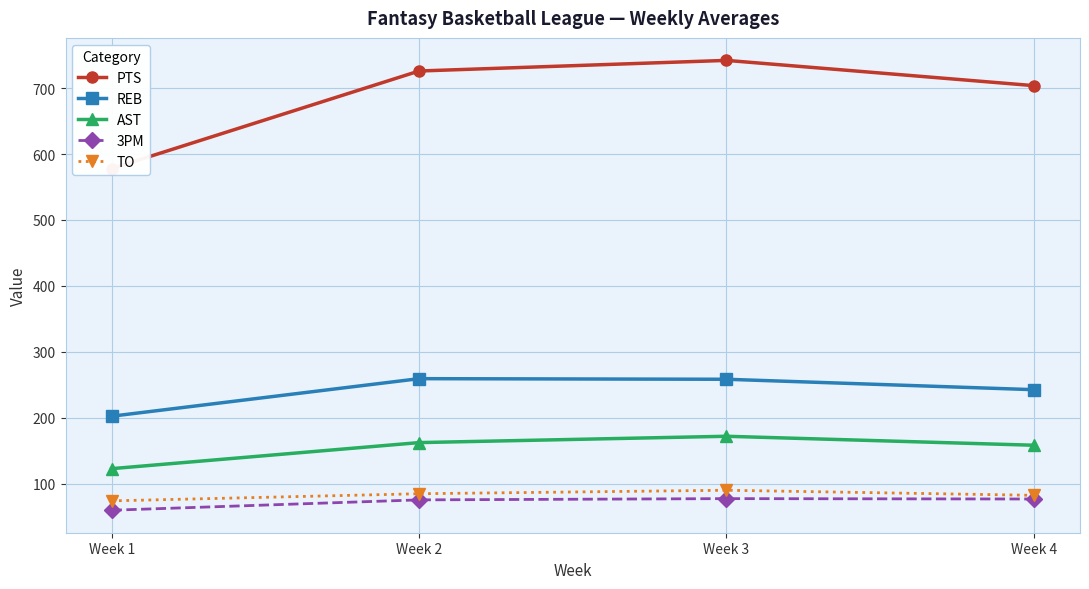

Between Week 1 and Week 3, which series saw the biggest shift?

PTS